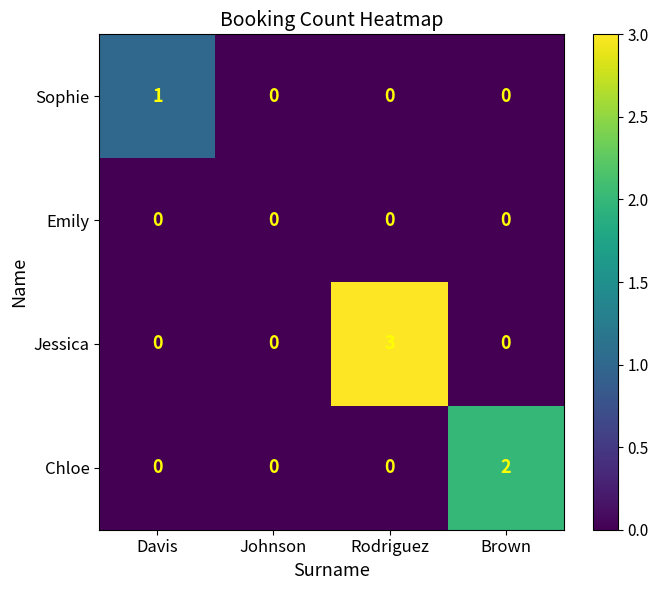

Rank the series by their maximum value, from lowest to highest.

Emily, Sophie, Chloe, Jessica